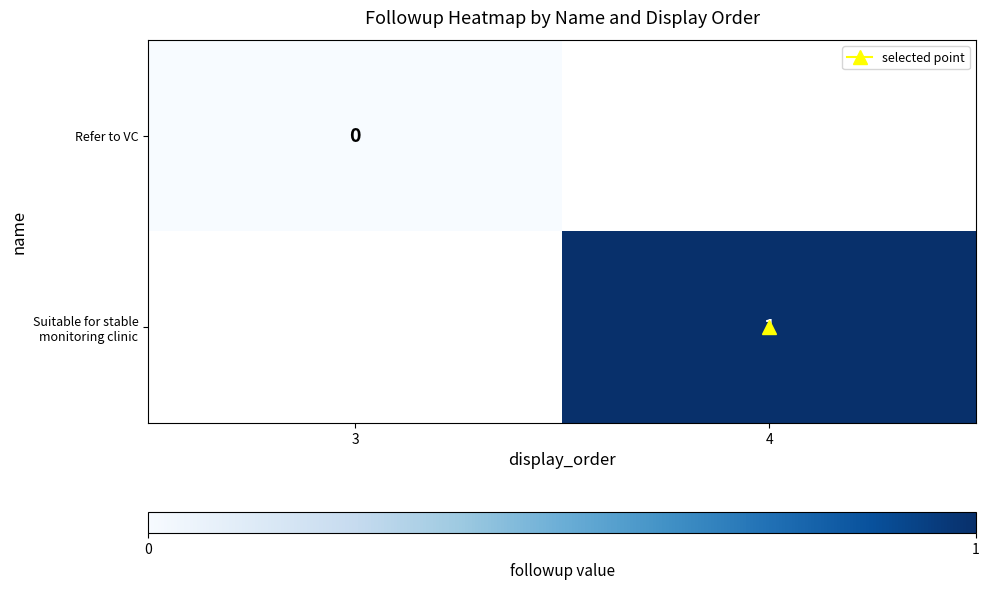

Rank the series by their average value, from lowest to highest.

Refer to VC, Suitable for stable monitoring clinic